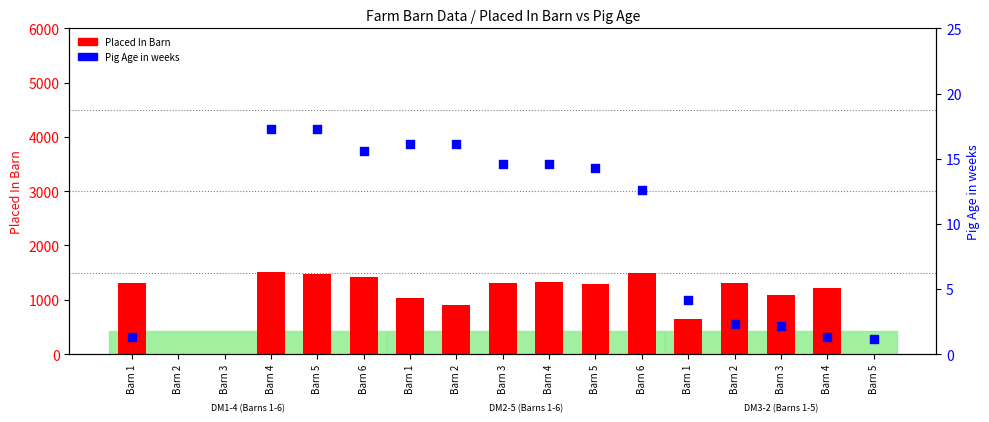

What is the total value across all series at Barn 1?

1316.3